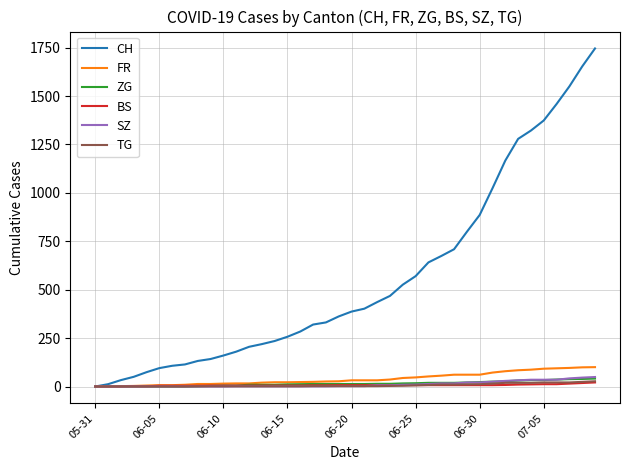

Which series has the widest spread of values?

CH